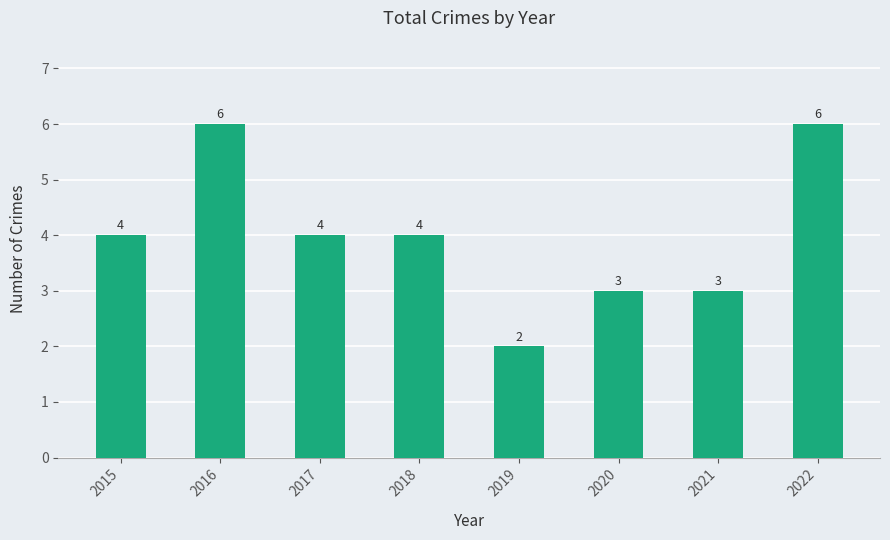

Count the values in the range 3 to 6.

7